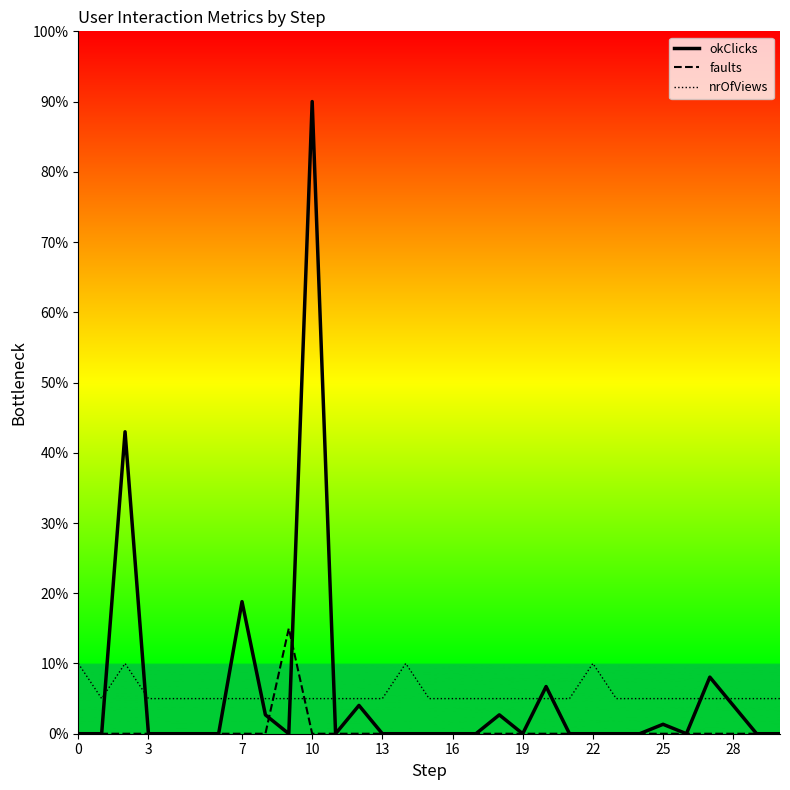

Between 12 and 13, which is larger?

12